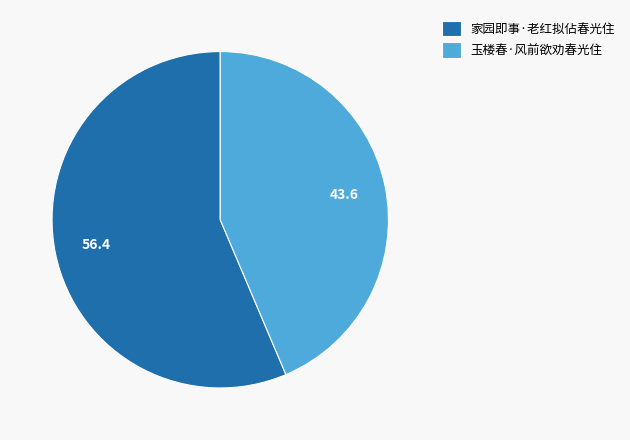

How many slices are in this pie chart?

2